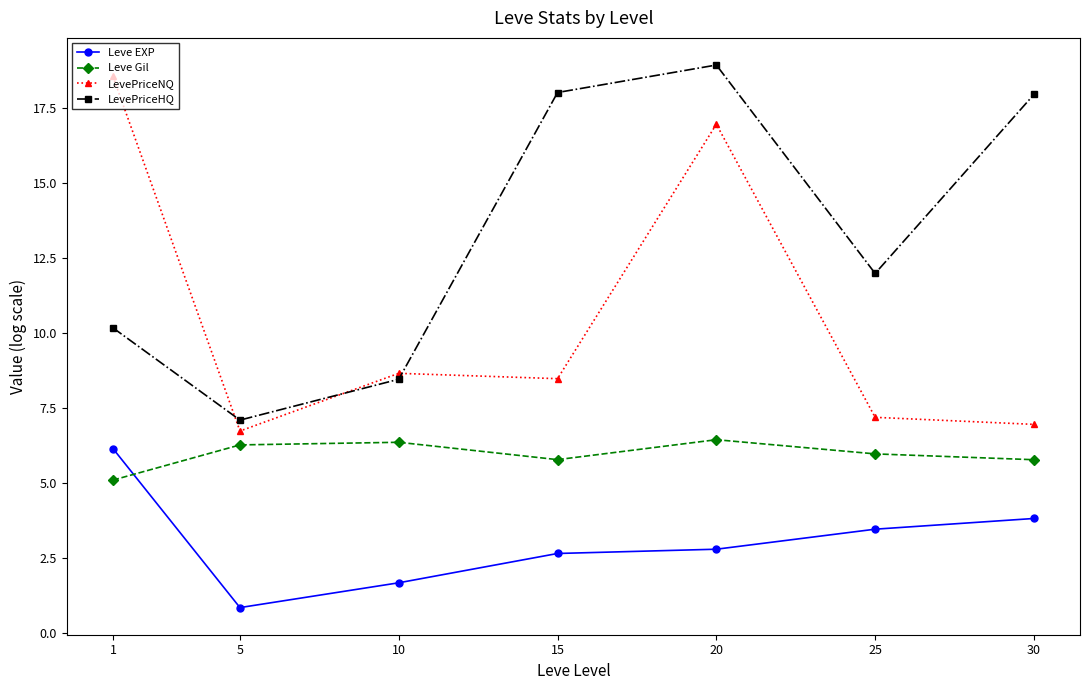

True or false: Leve Gil has a value of 9.0 at 5.

False